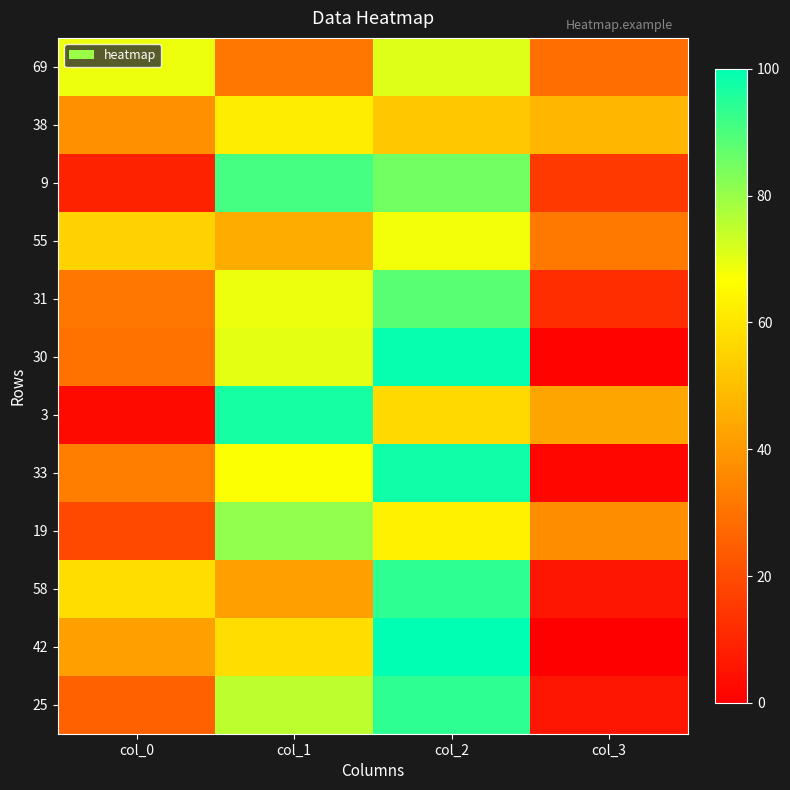

What is the maximum value shown in the chart?

100